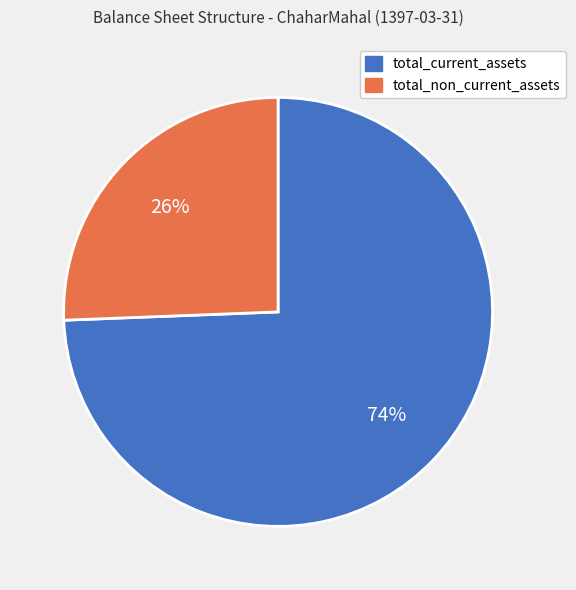

Is there any slice that represents more than half of the pie?

Yes